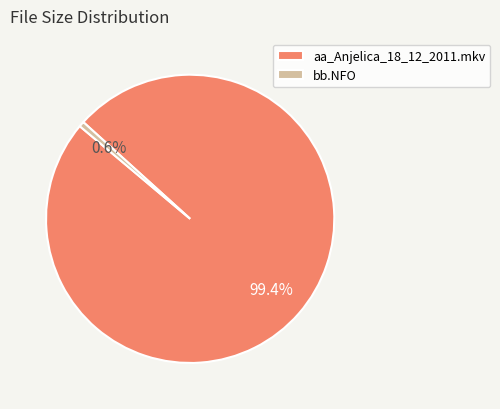

How many segments does this pie chart have?

2